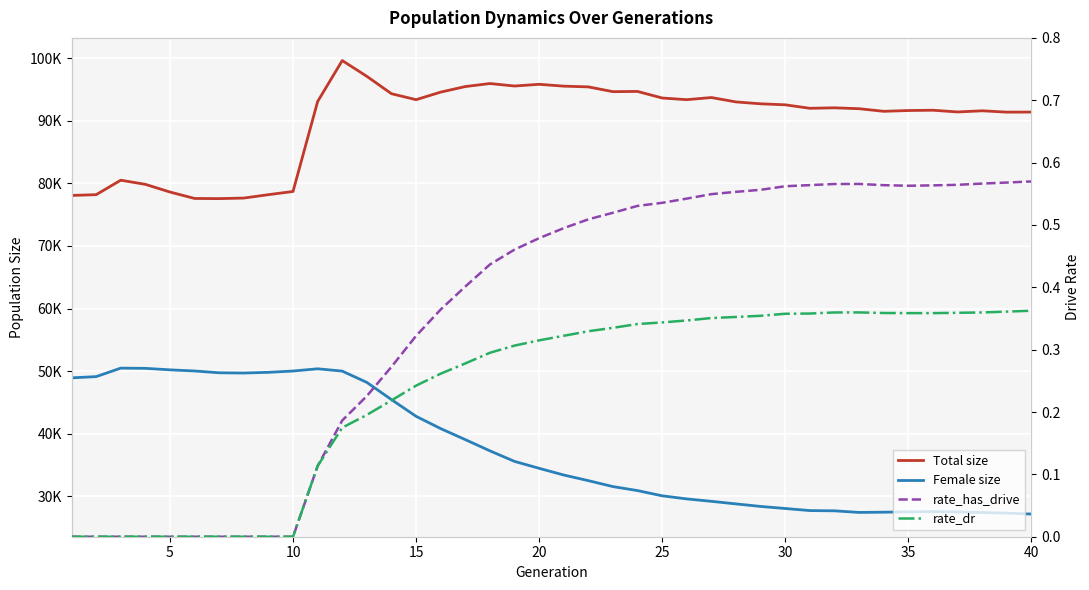

True or false: rate_dr and Total size intersect in this chart.

False